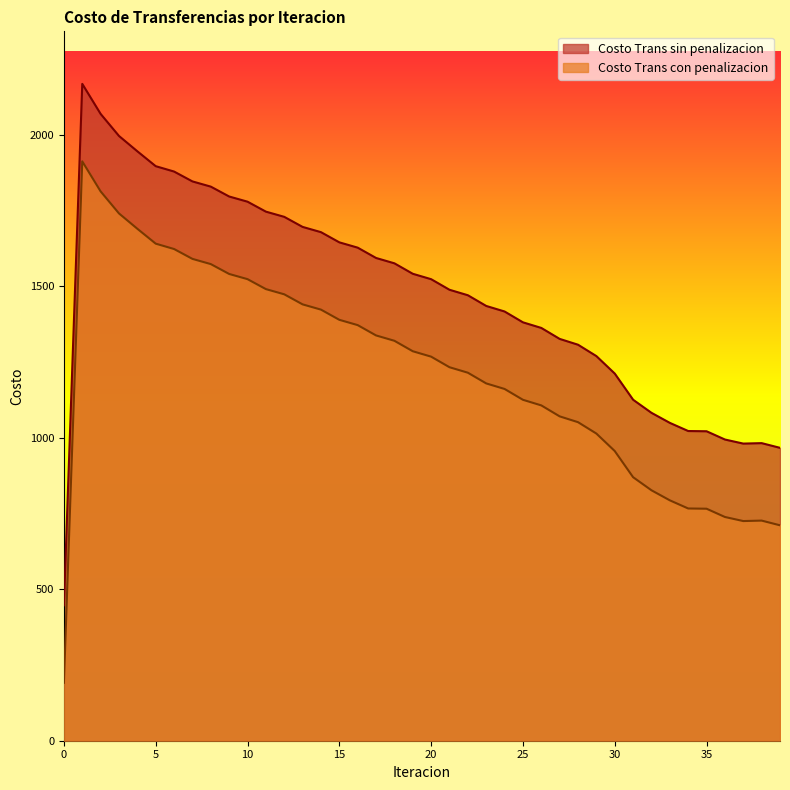

The value of Costo Trans con penalizacion at 29 is 445.5. True or false?

False